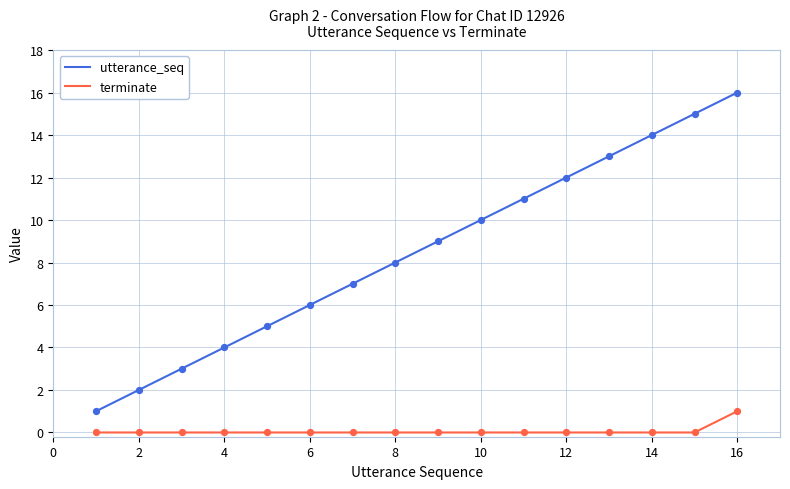

Which series has the largest range (max minus min)?

utterance_seq